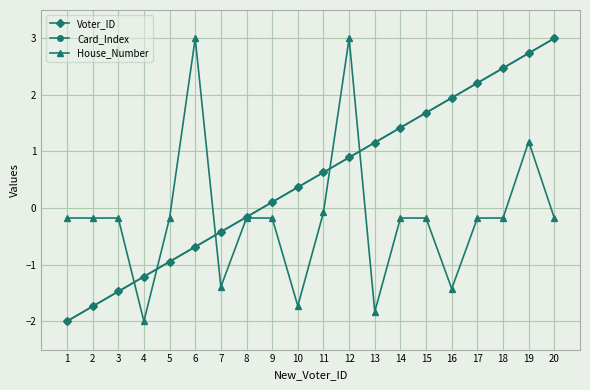

At which label is Voter_ID closest to 0?

9